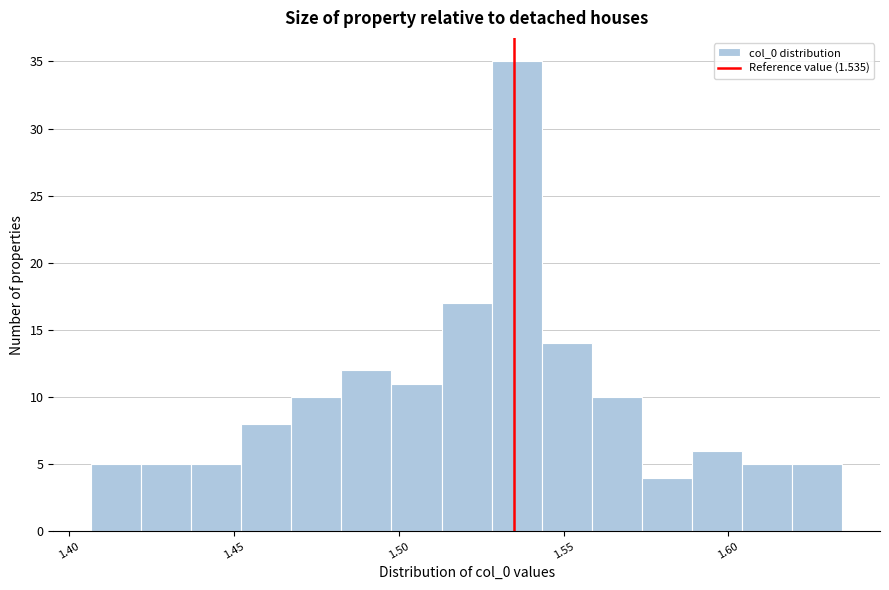

Around what value on the x-axis is the tallest bar? Give the approximate position of its centre, as read against the axis.

1.535